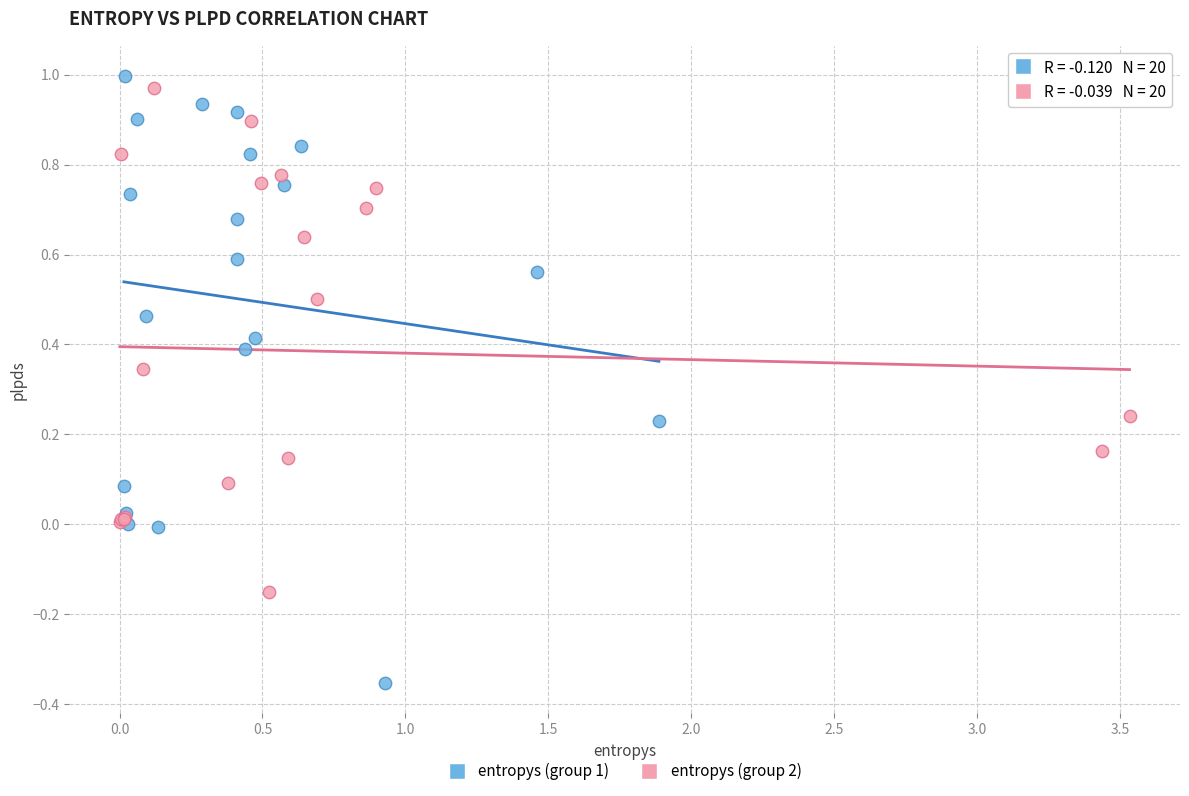

Which series has the largest Y range (max minus min)?

entropys (group 1)